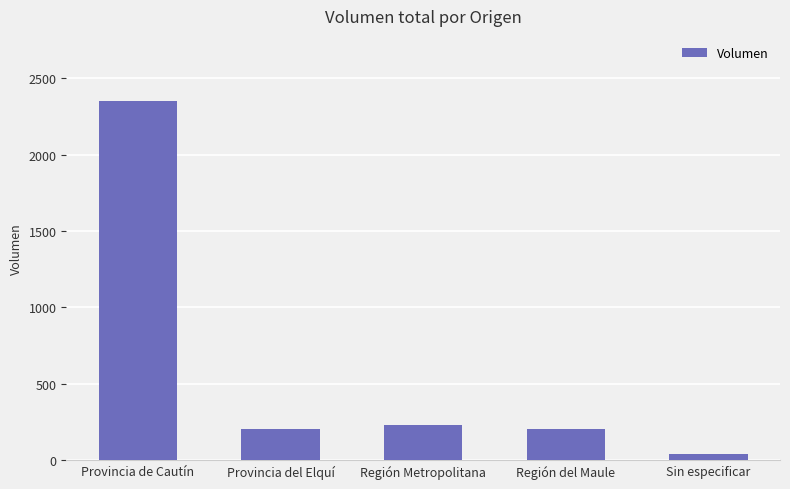

Between Sin especificar and Región Metropolitana, which is larger?

Región Metropolitana